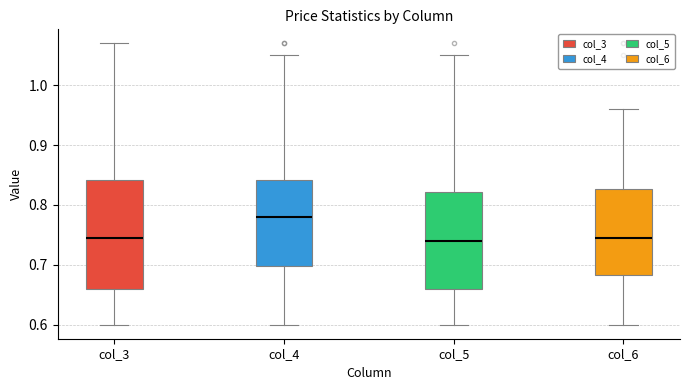

Reading left to right, transcribe this box plot: for each box, give where its median line is, the range the box spans, and where its two whiskers end, as read against the y-axis. The values are not printed on the chart, so give them approximately, as read against the axis.

col_3: median 0.75, box 0.66 to 0.84, whiskers 0.60 to 1.07
col_4: median 0.78, box 0.70 to 0.84, whiskers 0.60 to 1.05
col_5: median 0.74, box 0.66 to 0.82, whiskers 0.60 to 1.05
col_6: median 0.75, box 0.68 to 0.83, whiskers 0.60 to 0.96